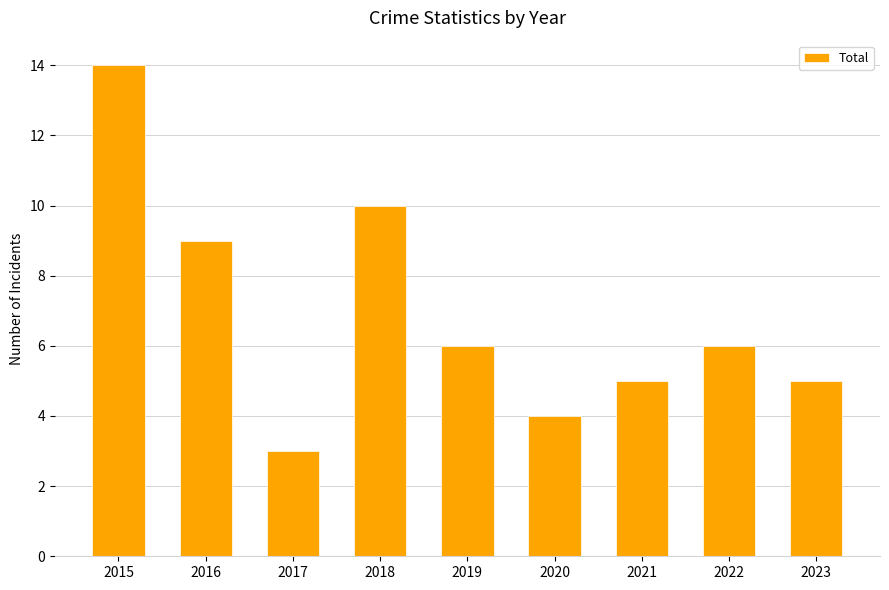

What is the smallest value displayed?

3